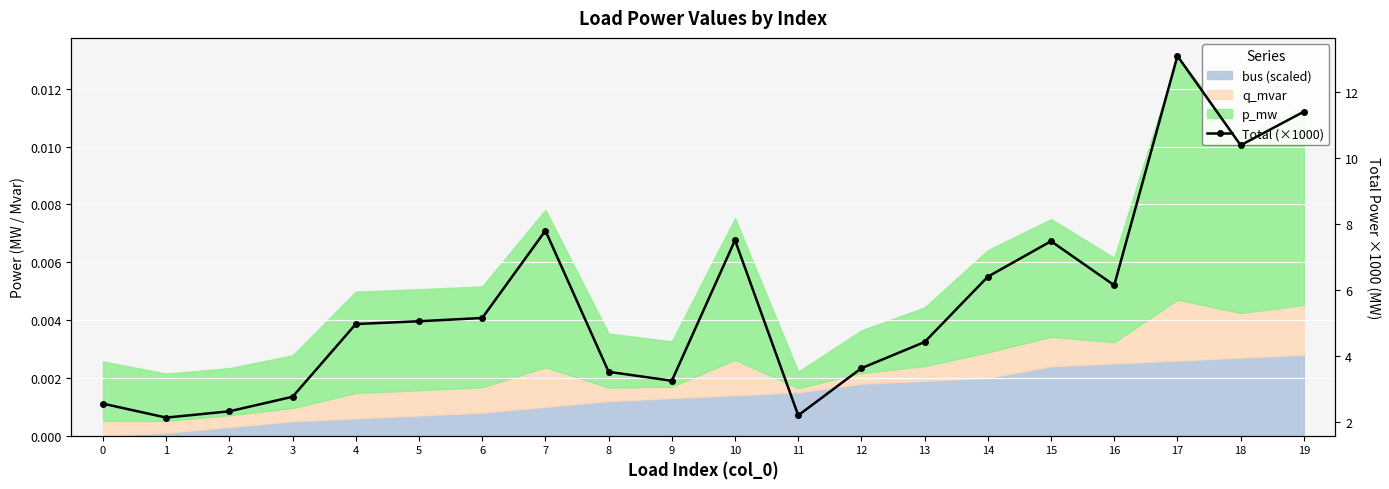

Reading left to right, transcribe all the data shown in this chart.

0=2.6	1=2.1	2=2.3	3=2.8	4=5.0	5=5.1	6=5.2	7=7.8	8=3.5	9=3.3	10=7.5	11=2.2	12=3.6	13=4.4	14=6.4	15=7.5	16=6.2	17=13.1	18=10.4	19=11.4